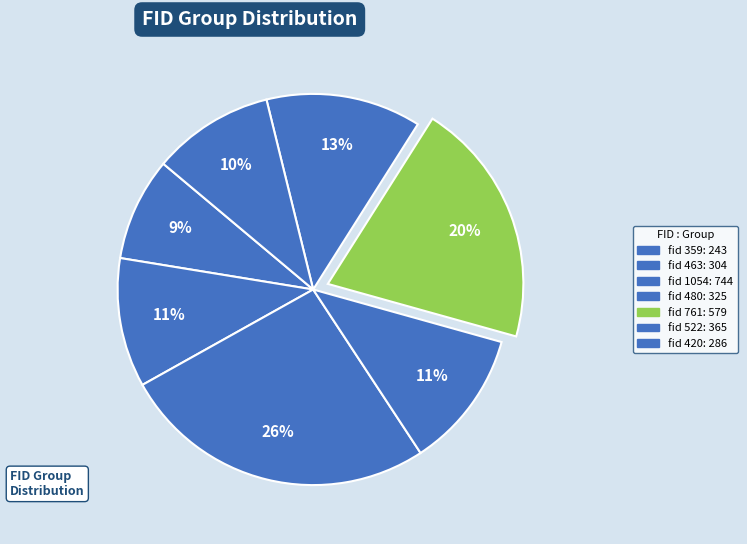

Is there a majority slice in this chart?

No